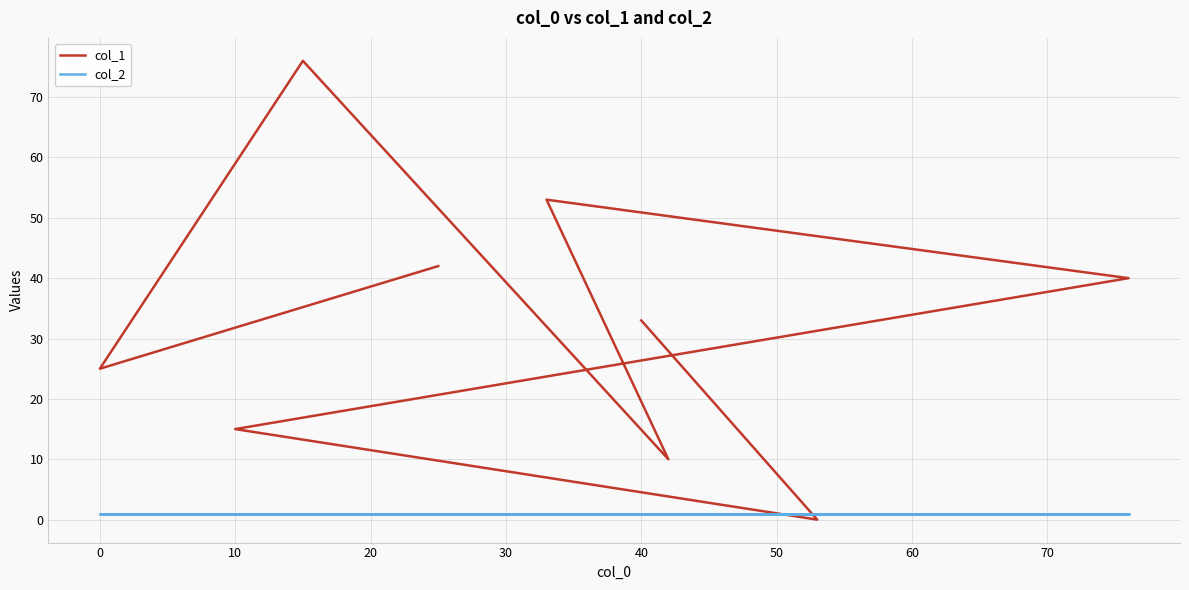

What is the sum of the col_1 values at 10 and 70?

57